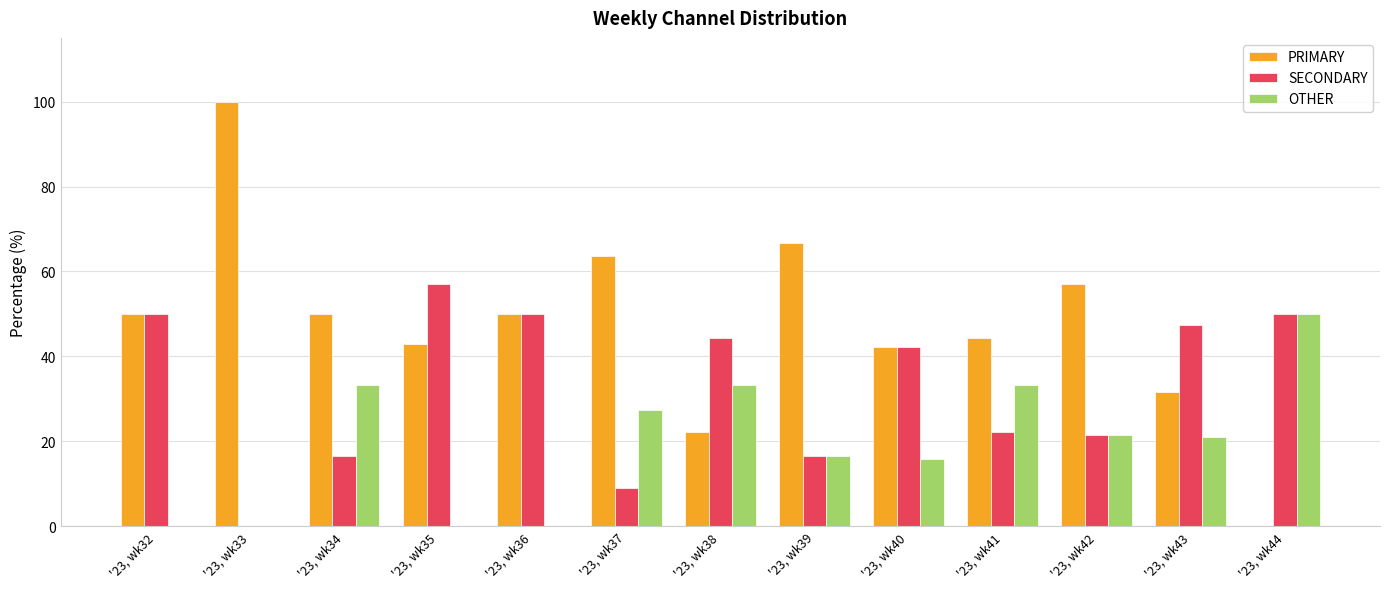

How many groups of bars are there?

13